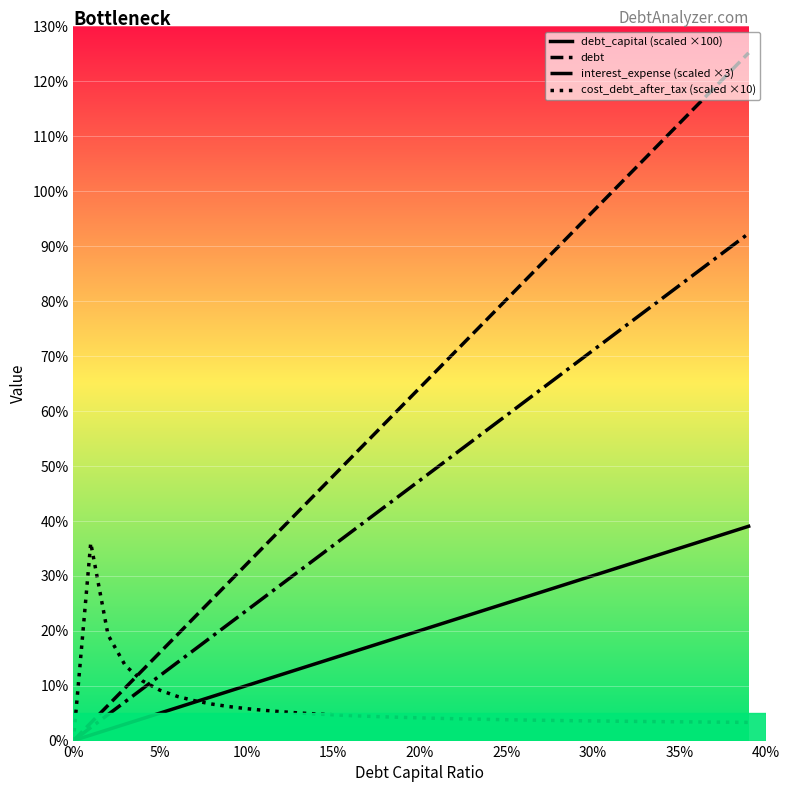

Which series has the largest total across all categories?

debt